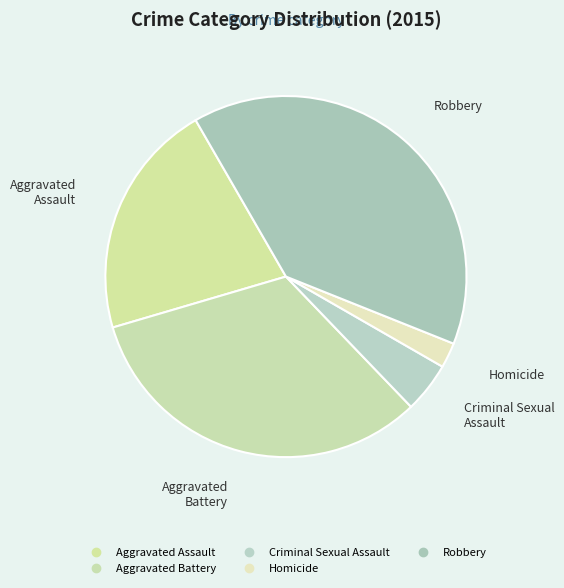

Rank the categories by value from lowest to highest.

Homicide, Criminal Sexual Assault, Aggravated Assault, Aggravated Battery, Robbery